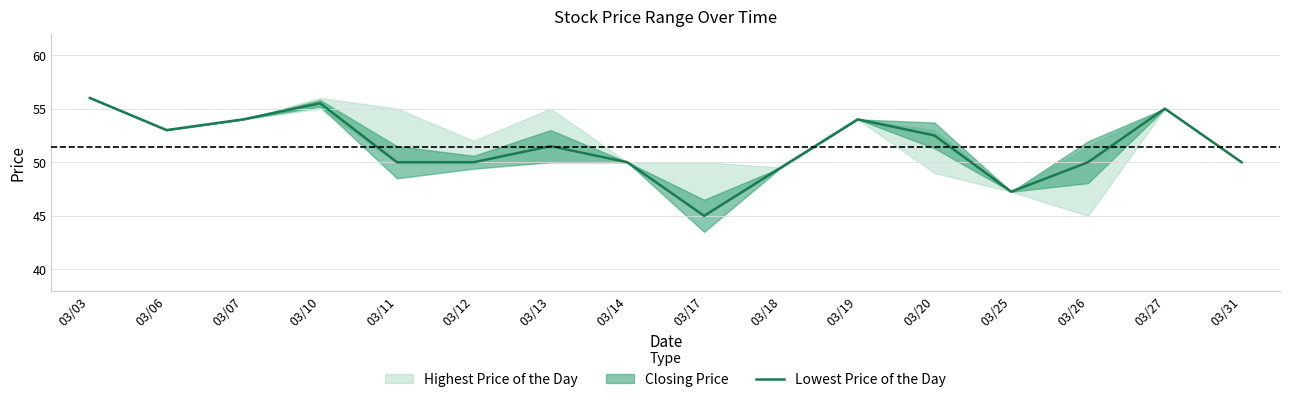

Reading left to right, transcribe all the data shown in this chart.

56.0	53.0	54.0	55.5	50.0	50.0	51.5	50.0	45.0	49.5	54.0	52.5	47.2	50.0	55.0	50.0